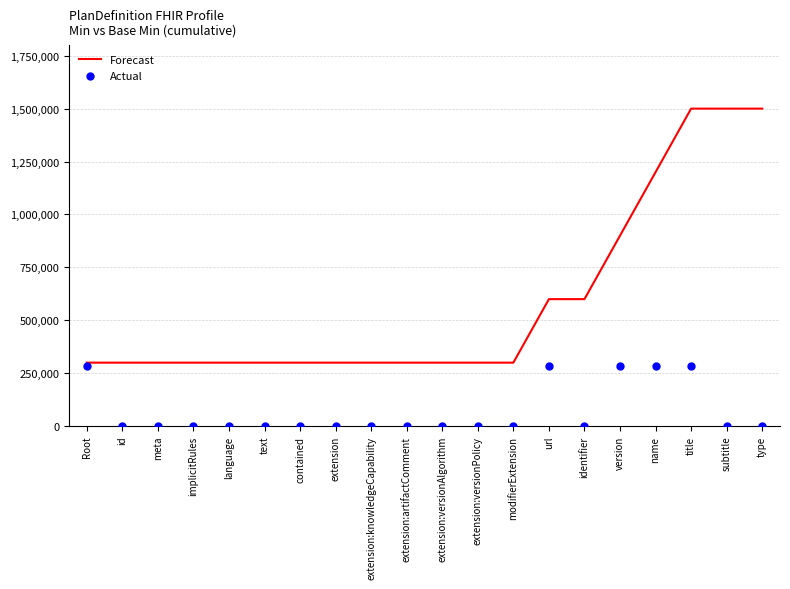

At how many categories does at least one series exceed 476111?

7